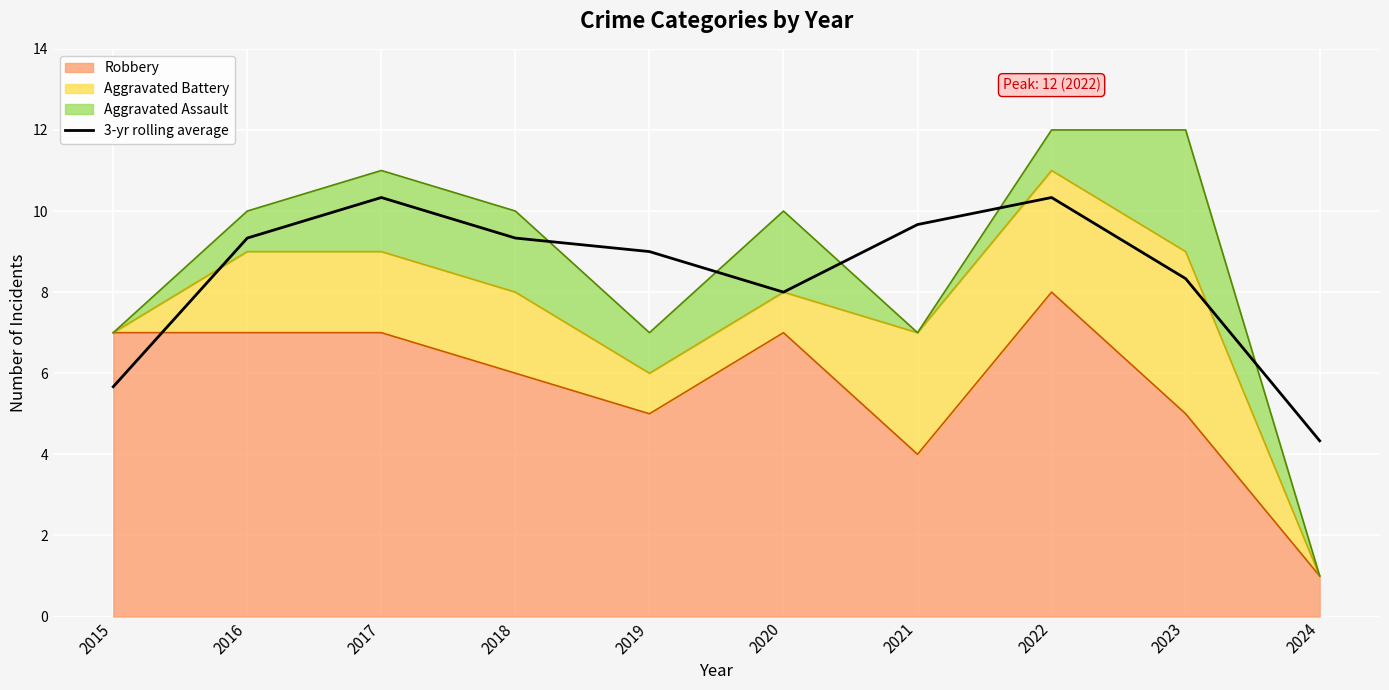

Which label corresponds to the smallest value in the chart?

2024